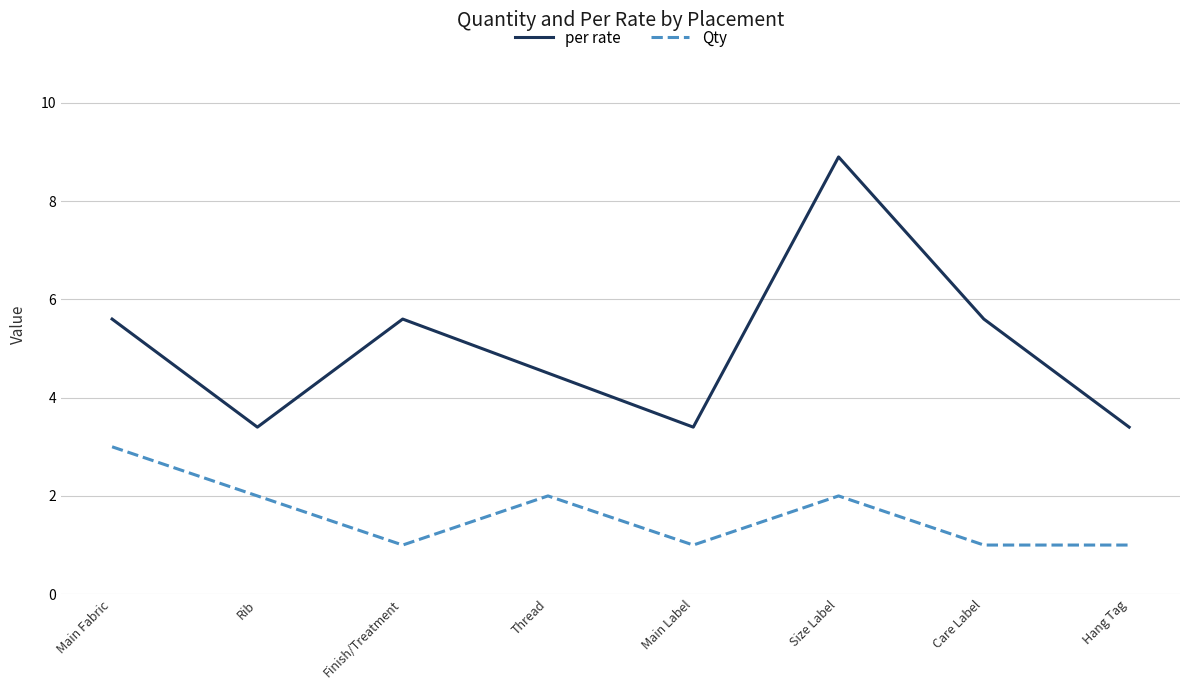

The value of per rate at Size Label is 2.8. True or false?

False